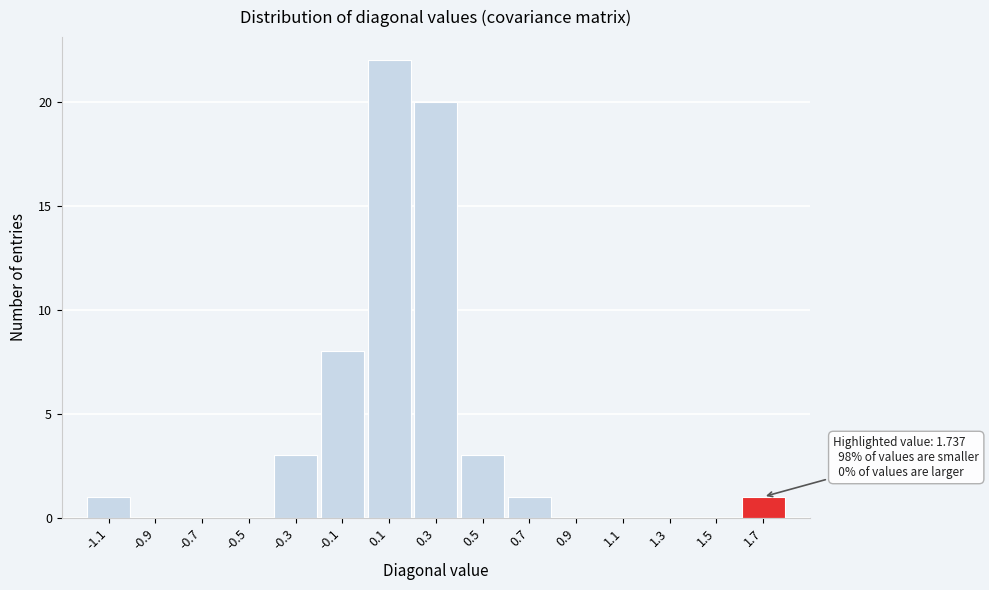

Reading right to left, what are all the values shown in this chart?

1.7=1	1.5=0	1.3=0	1.1=0	0.9=0	0.7=1	0.5=3	0.3=20	0.1=22	-0.1=8	-0.3=3	-0.5=0	-0.7=0	-0.9=0	-1.1=1